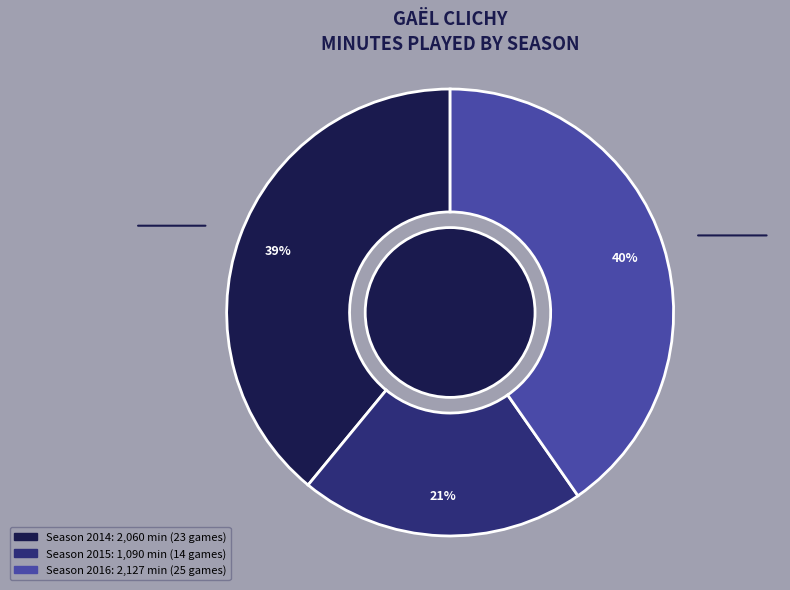

To the nearest percent, what is the average slice percentage?

33%